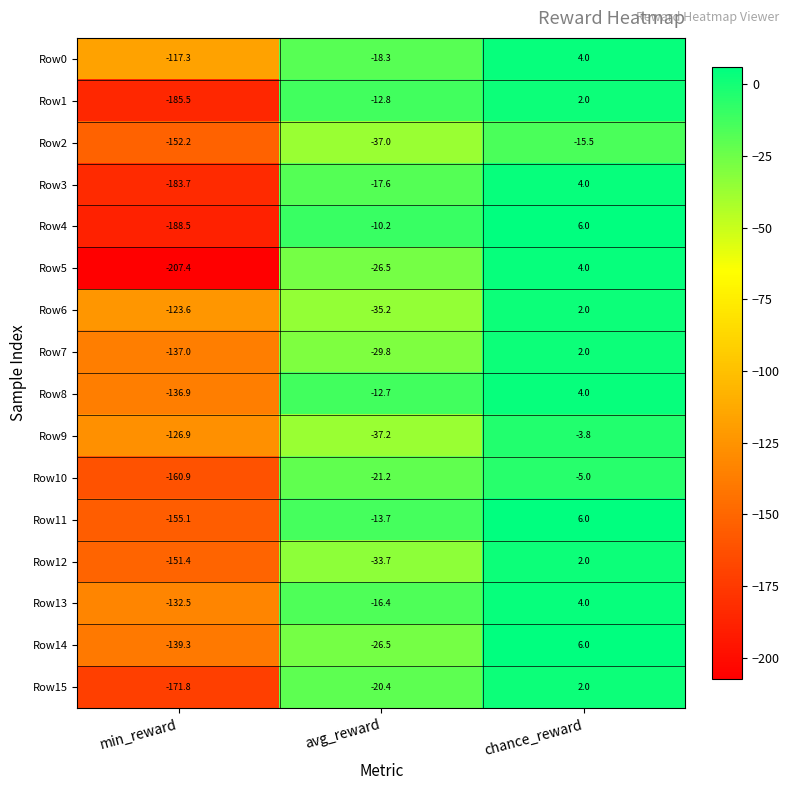

At which category is the sum across all series the highest?

chance_reward